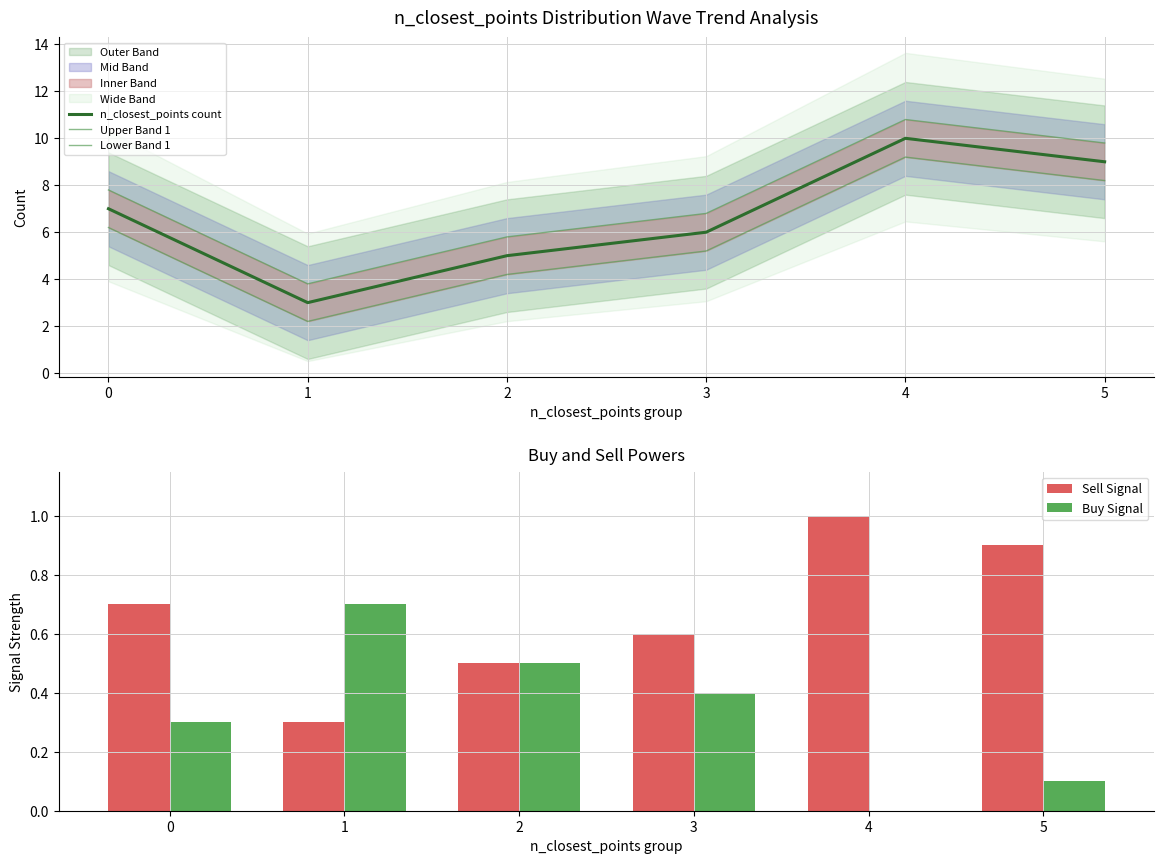

How many distinct data groups are displayed?

5